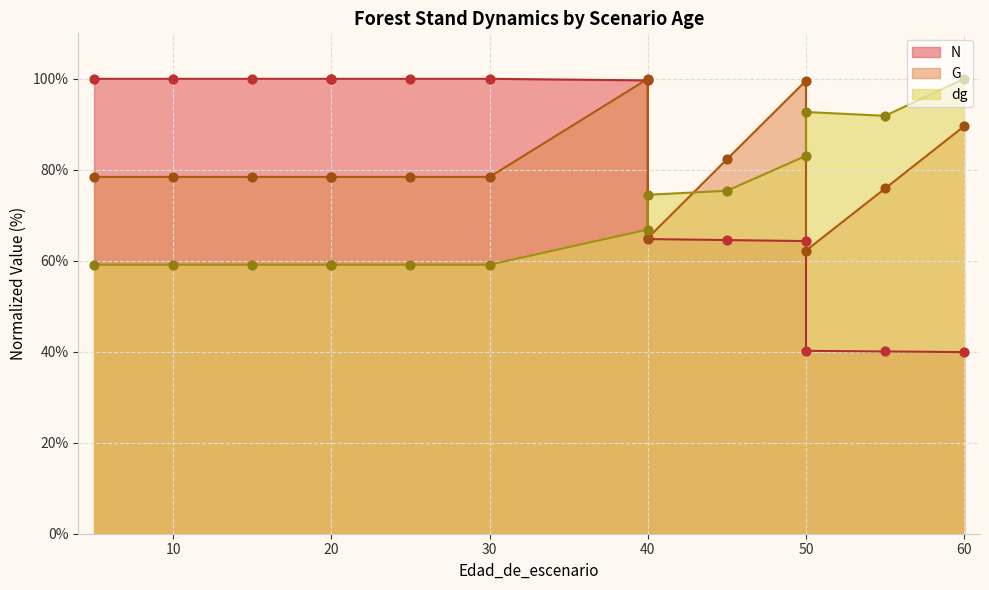

What are all the series names shown in the legend?

N, G, dg